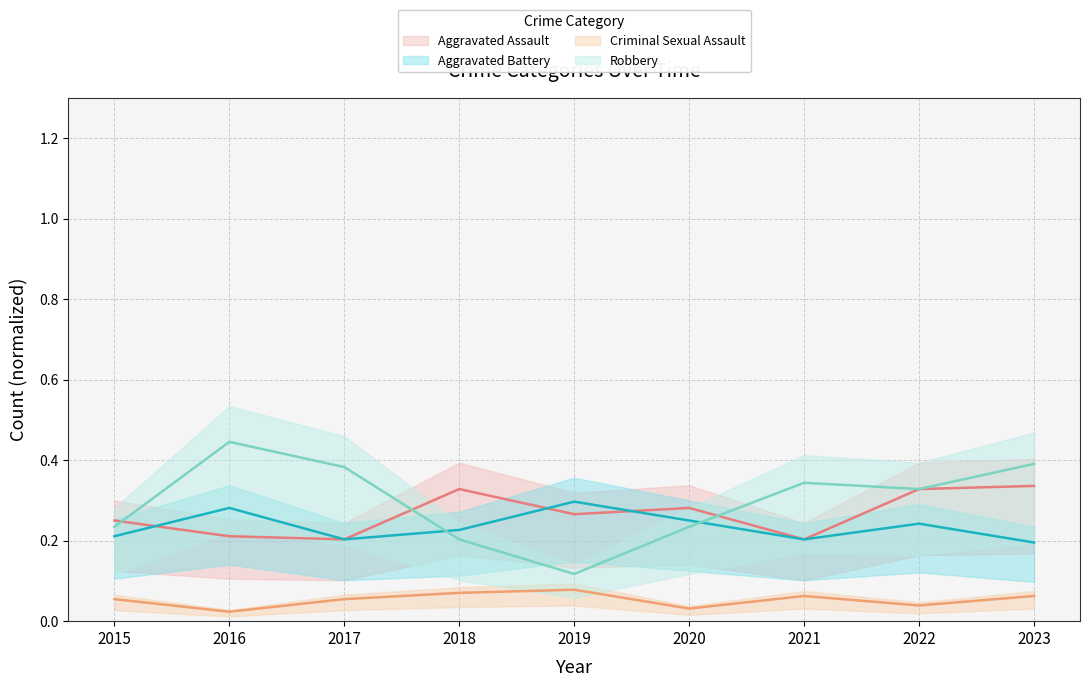

At which category does Robbery reach its first local valley?

2019